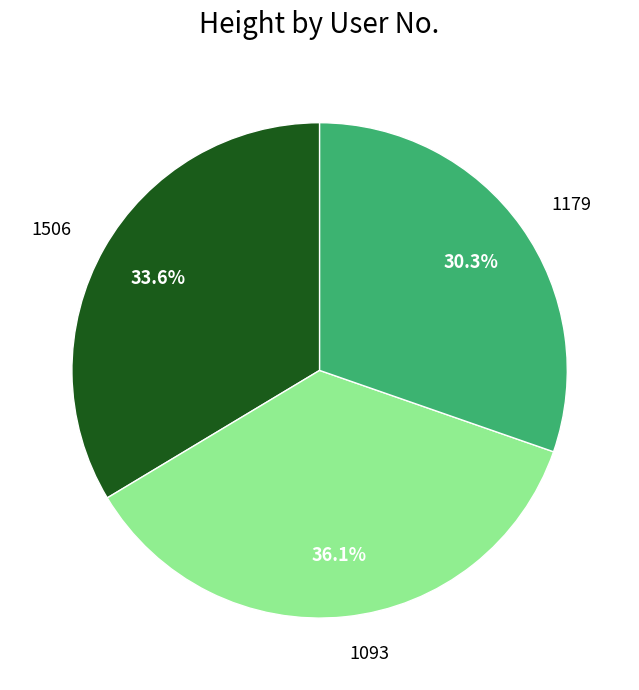

True or false: 1506 accounts for 34% of the total.

True